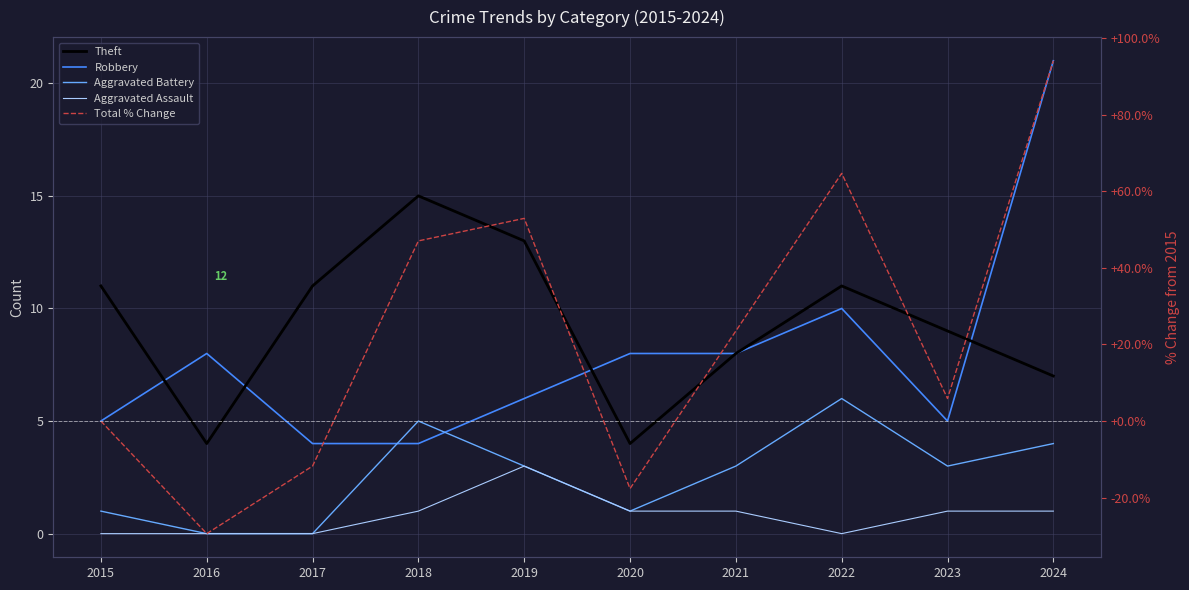

True or false: Aggravated Battery and Aggravated Assault cross at least once.

False